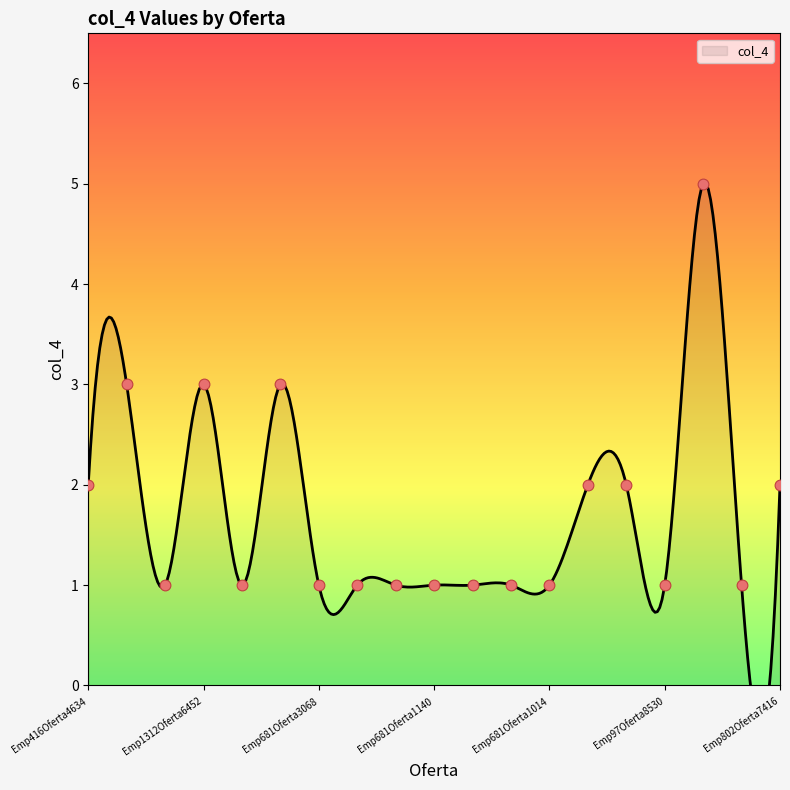

What is the ratio of the value at Emp681Oferta7617 to the value at Emp97Oferta2288?

0.5